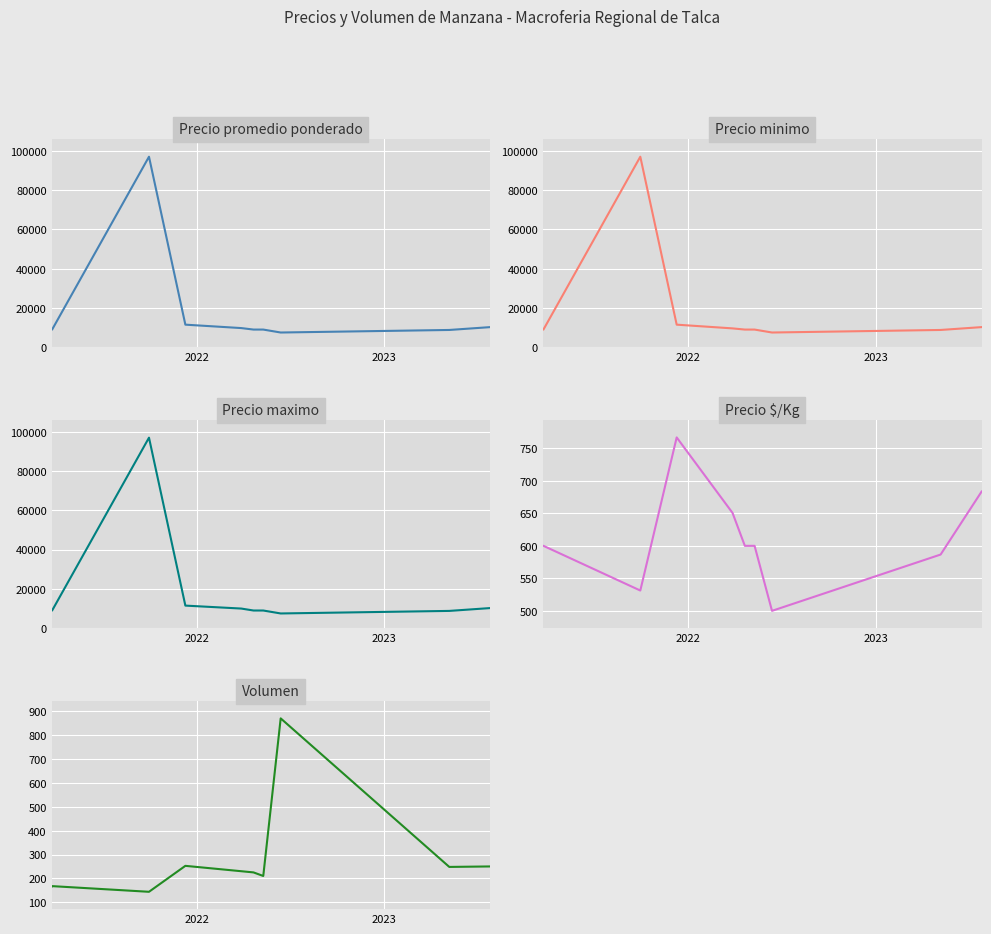

How many values in the Volumen series exceed 230?

4